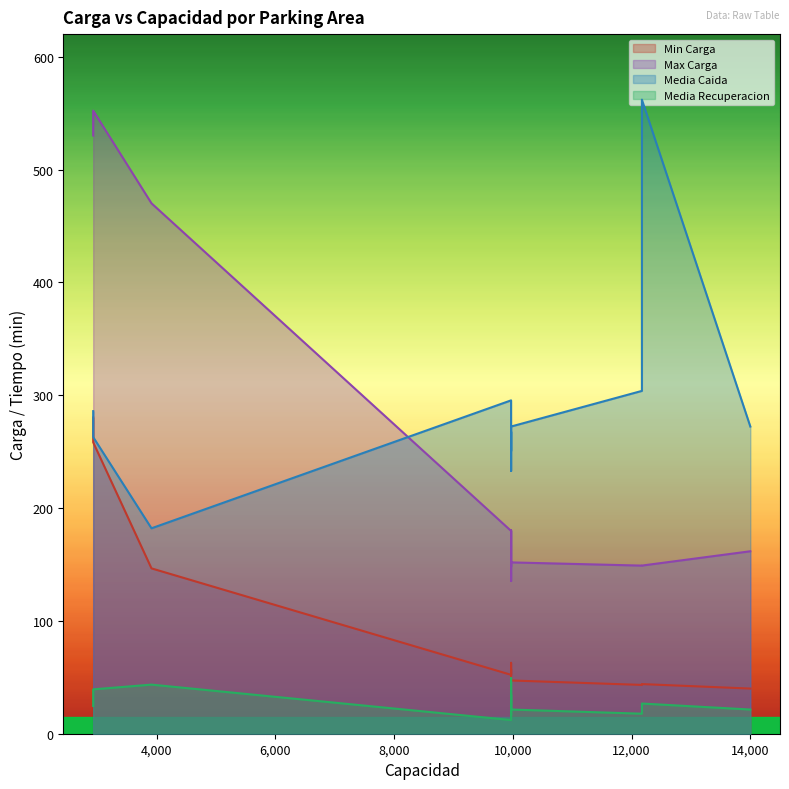

What value does the Media Recuperacion series have at PA11?

49.3